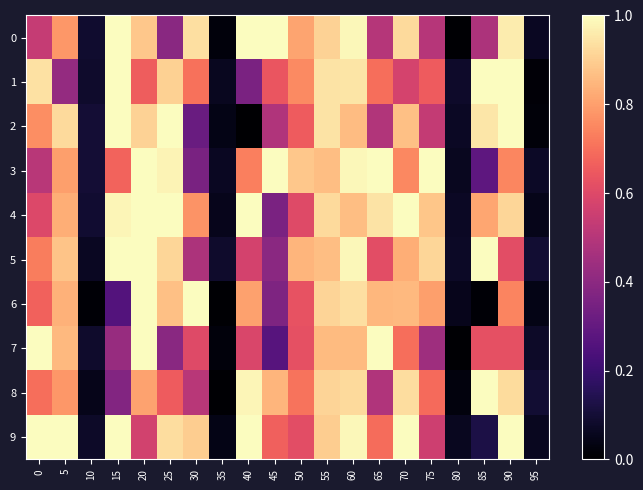

Reading left to right, list all the values displayed in this chart.

row_0: 0=0.5	5=0.8	10=0.1	15=1.0	20=0.9	25=0.4	30=0.9	35=0.0	40=1.0	45=1.0	50=0.8	55=0.9	60=1.0	65=0.5	70=0.9	75=0.5	80=0.0	85=0.5	90=1.0	95=0.1
row_1: 0=0.9	5=0.4	10=0.1	15=1.0	20=0.7	25=0.9	30=0.7	35=0.1	40=0.4	45=0.6	50=0.8	55=0.9	60=0.9	65=0.7	70=0.6	75=0.7	80=0.1	85=1.0	90=1.0	95=0.0
row_2: 0=0.8	5=0.9	10=0.1	15=1.0	20=0.9	25=1.0	30=0.3	35=0.0	40=0.0	45=0.5	50=0.7	55=0.9	60=0.9	65=0.5	70=0.9	75=0.5	80=0.1	85=1.0	90=1.0	95=0.0
row_3: 0=0.5	5=0.8	10=0.1	15=0.7	20=1.0	25=1.0	30=0.4	35=0.1	40=0.7	45=1.0	50=0.9	55=0.9	60=1.0	65=1.0	70=0.8	75=1.0	80=0.1	85=0.3	90=0.7	95=0.1
row_4: 0=0.6	5=0.8	10=0.1	15=1.0	20=1.0	25=1.0	30=0.8	35=0.1	40=1.0	45=0.4	50=0.6	55=0.9	60=0.9	65=0.9	70=1.0	75=0.9	80=0.1	85=0.8	90=0.9	95=0.0
row_5: 0=0.7	5=0.9	10=0.1	15=1.0	20=1.0	25=0.9	30=0.5	35=0.1	40=0.6	45=0.4	50=0.8	55=0.9	60=1.0	65=0.6	70=0.8	75=0.9	80=0.1	85=1.0	90=0.6	95=0.1
row_6: 0=0.7	5=0.8	10=0.0	15=0.3	20=1.0	25=0.9	30=1.0	35=0.0	40=0.8	45=0.4	50=0.6	55=0.9	60=0.9	65=0.9	70=0.9	75=0.8	80=0.1	85=0.0	90=0.7	95=0.0
row_7: 0=1.0	5=0.9	10=0.1	15=0.4	20=1.0	25=0.4	30=0.6	35=0.0	40=0.6	45=0.3	50=0.6	55=0.9	60=0.9	65=1.0	70=0.7	75=0.4	80=0.0	85=0.6	90=0.6	95=0.1
row_8: 0=0.7	5=0.8	10=0.0	15=0.4	20=0.8	25=0.7	30=0.5	35=0.0	40=1.0	45=0.8	50=0.7	55=0.9	60=0.9	65=0.5	70=0.9	75=0.7	80=0.0	85=1.0	90=0.9	95=0.1
row_9: 0=1.0	5=1.0	10=0.1	15=1.0	20=0.6	25=0.9	30=0.9	35=0.0	40=1.0	45=0.7	50=0.6	55=0.9	60=1.0	65=0.7	70=1.0	75=0.6	80=0.1	85=0.1	90=1.0	95=0.1